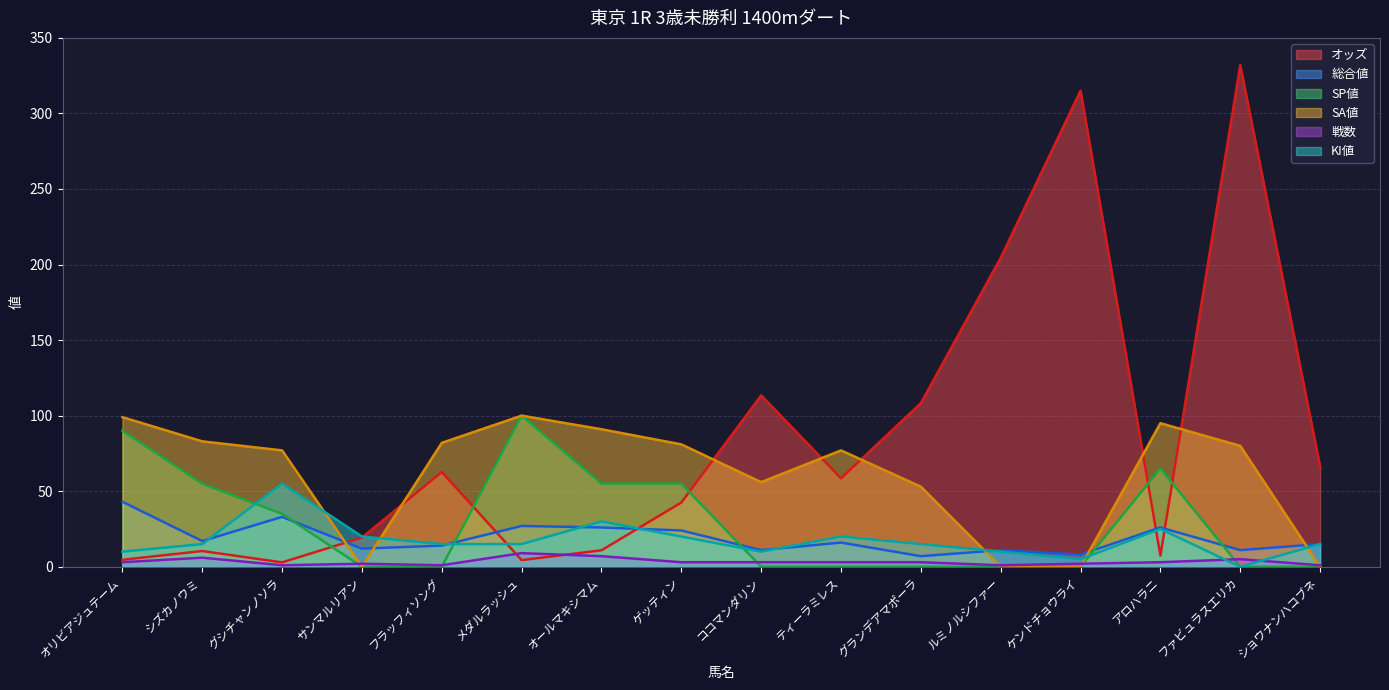

At which label does 戦数 first exceed 3?

シズカノウミ